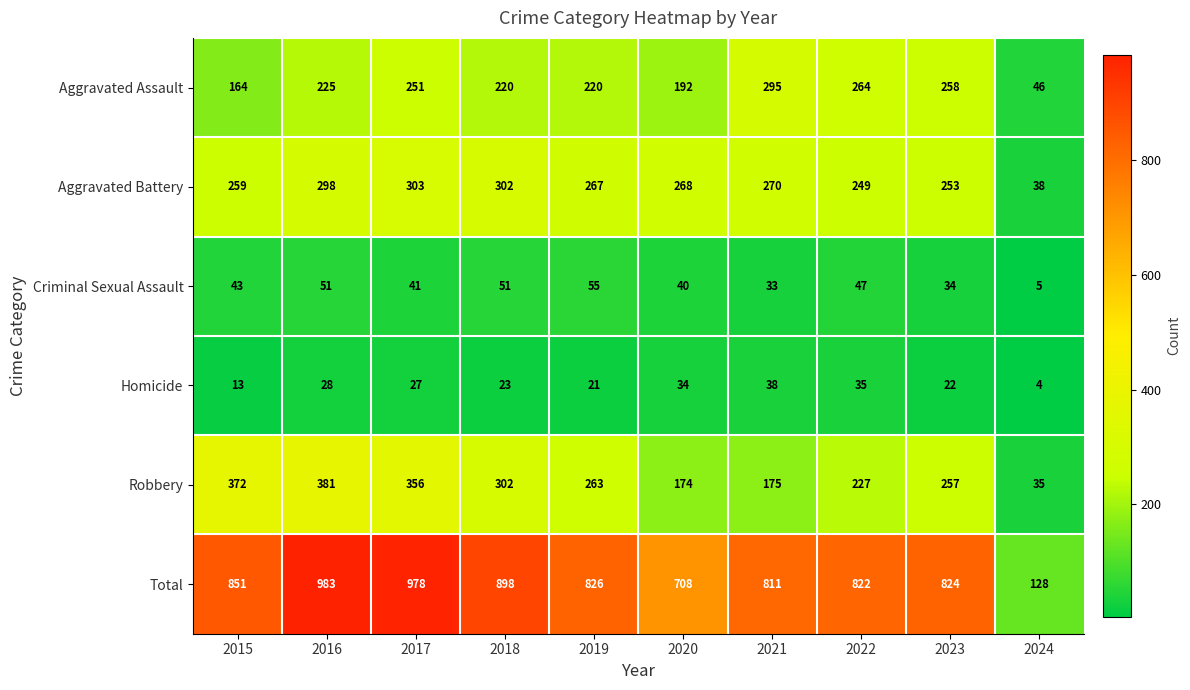

What is the difference between the second highest and second lowest values in the Criminal Sexual Assault series?

18